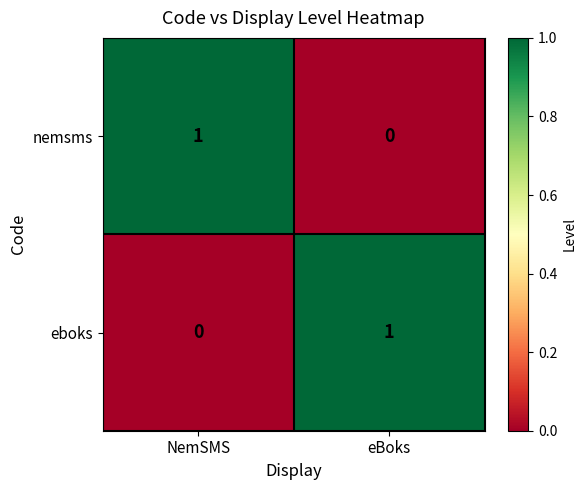

At which label does eboks reach its peak?

eBoks